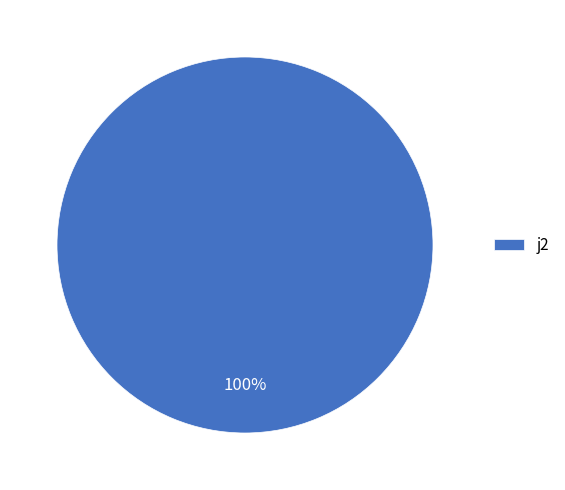

True or false: j2 accounts for 100% of the total.

True